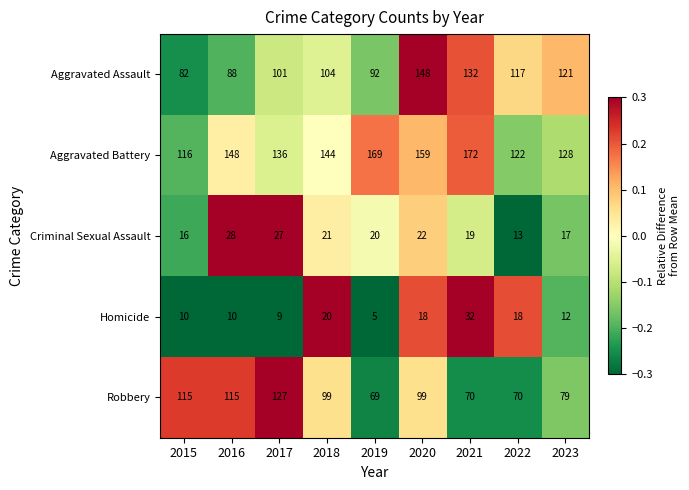

What value does the Robbery series have at 2023, to the nearest 10?

80